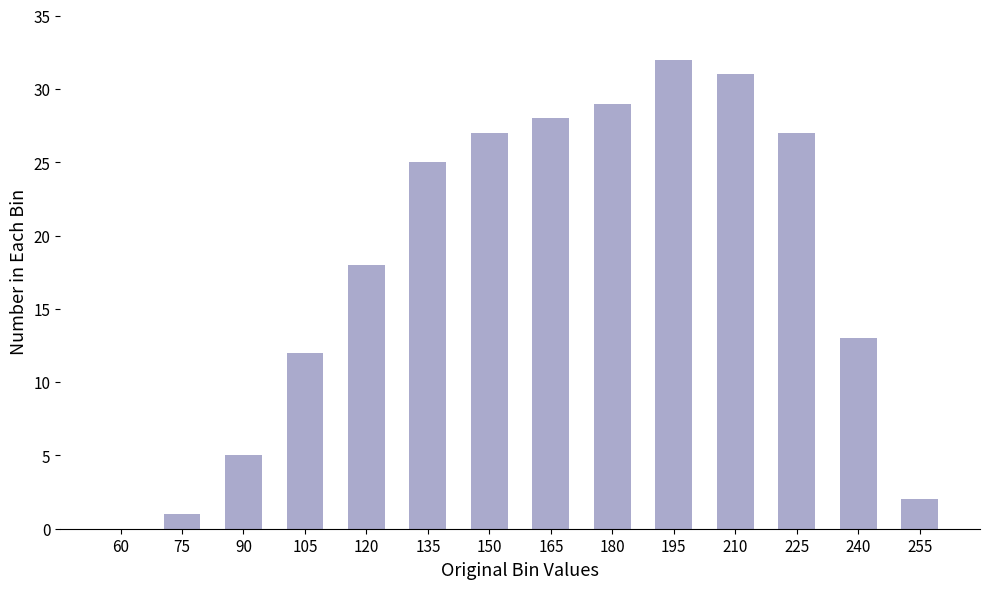

Which label corresponds to the largest value in the chart?

195